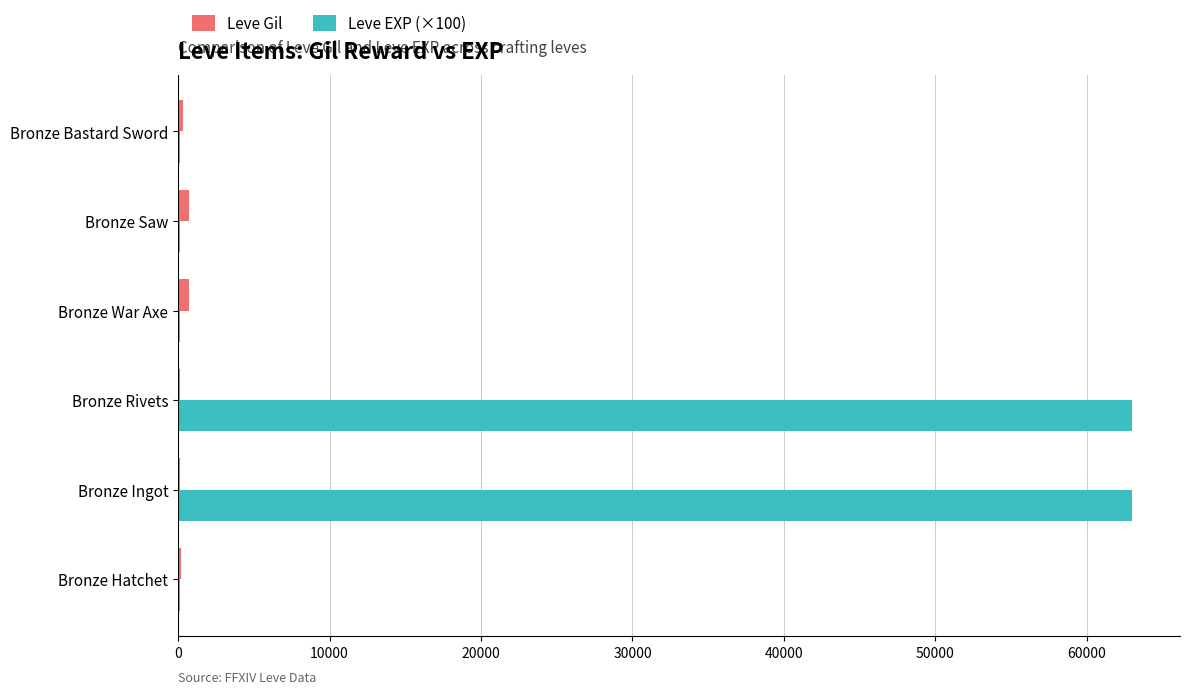

Which series has the largest total across all categories?

Leve EXP (×100)